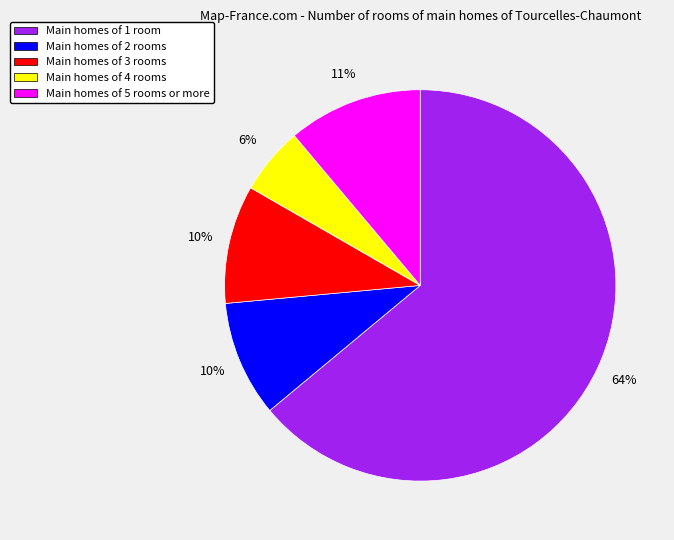

Count the number of slices in the pie.

5